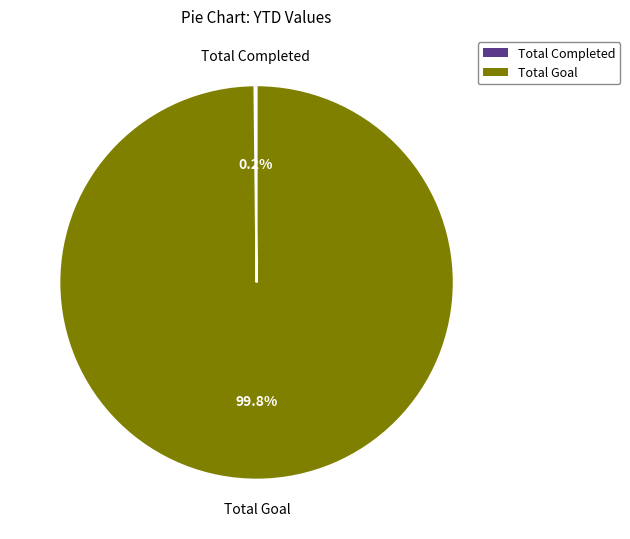

Does Total Goal represent more than half of the total?

Yes